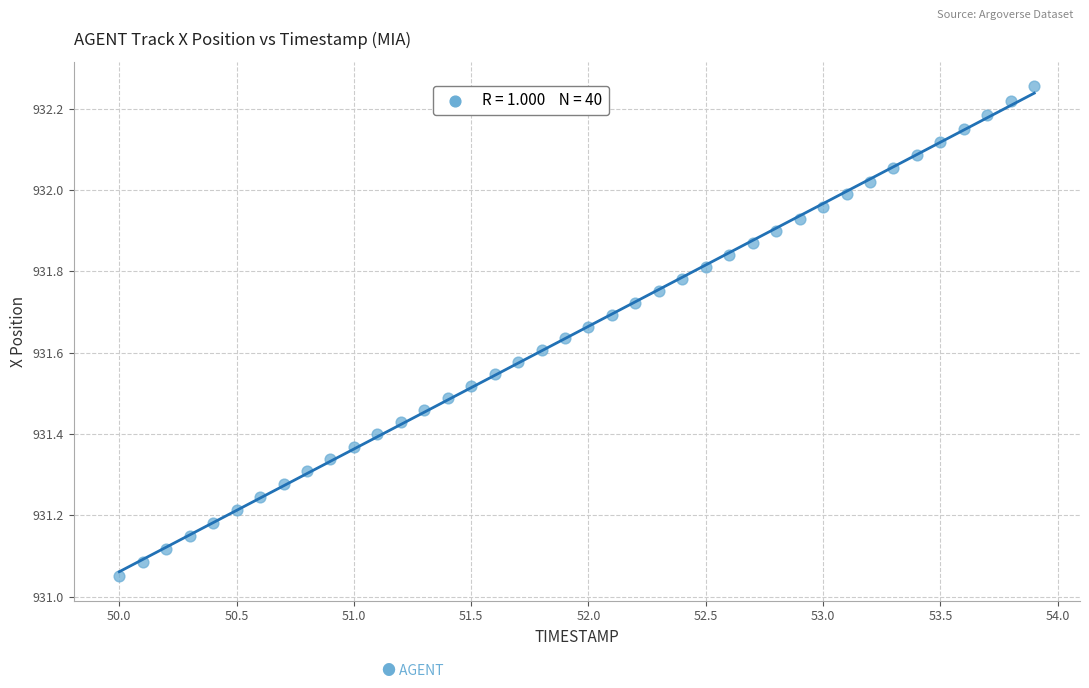

What is the range of Y values (max minus min)?

1.2